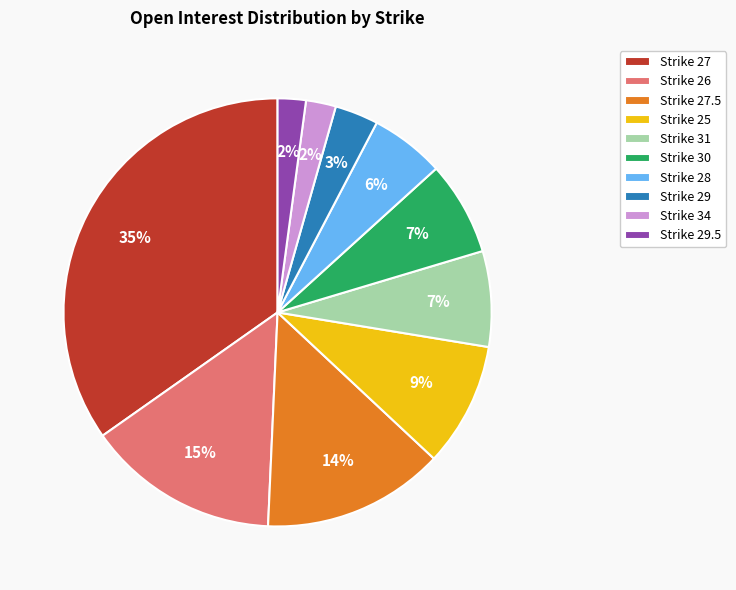

Count the number of slices in the pie.

10